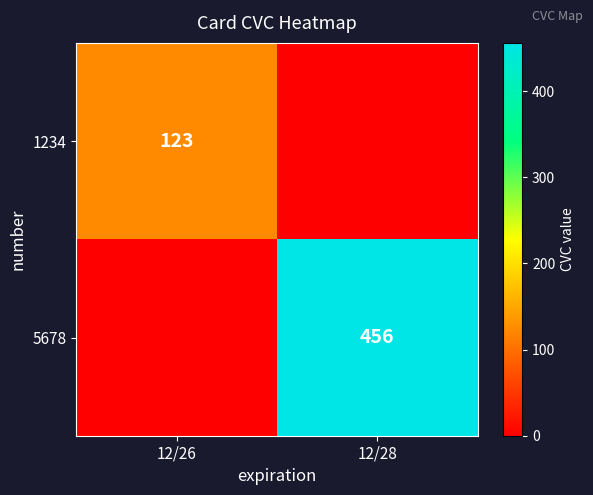

Is the value of 1234 at 12/26 greater than the value of 5678 at 12/28?

No